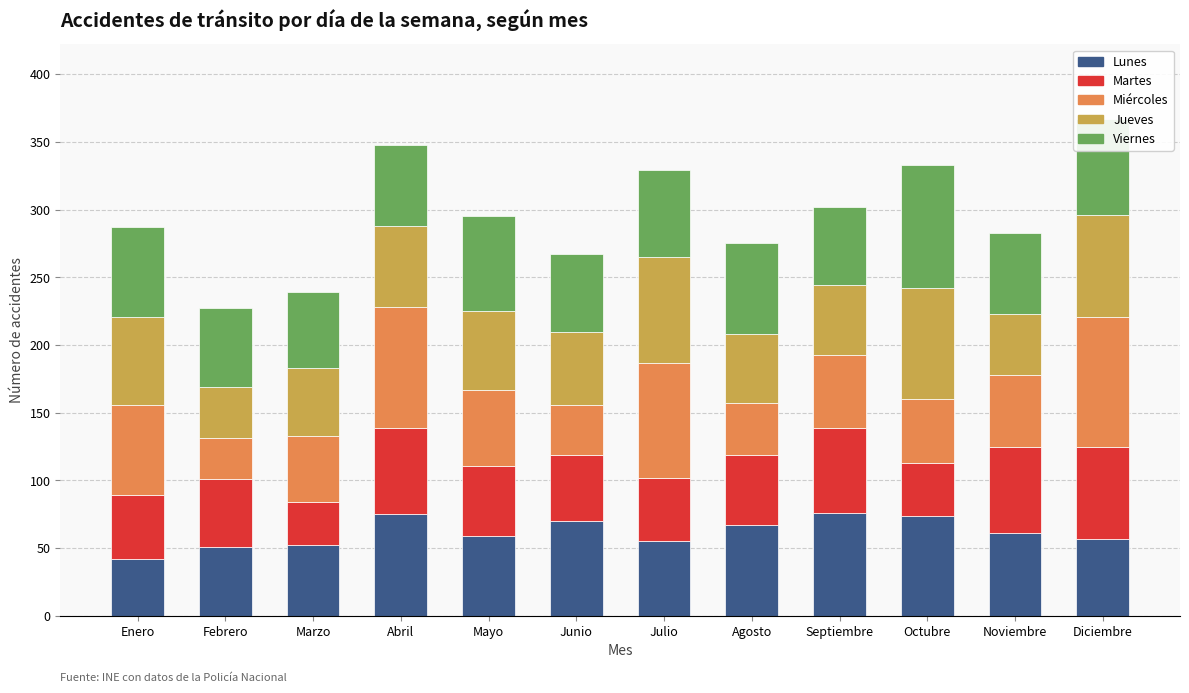

Count the number of data series in this chart.

5